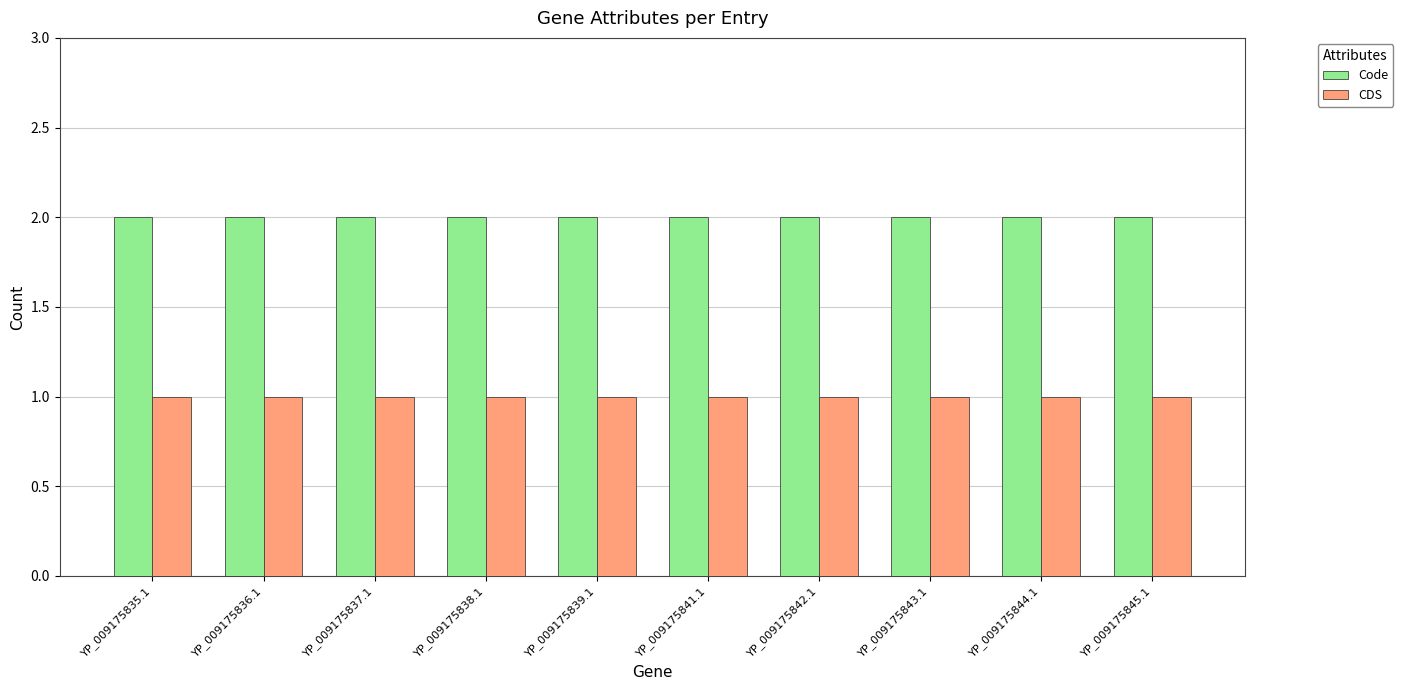

The CDS series shows 1 at YP_009175836.1. True or false?

True